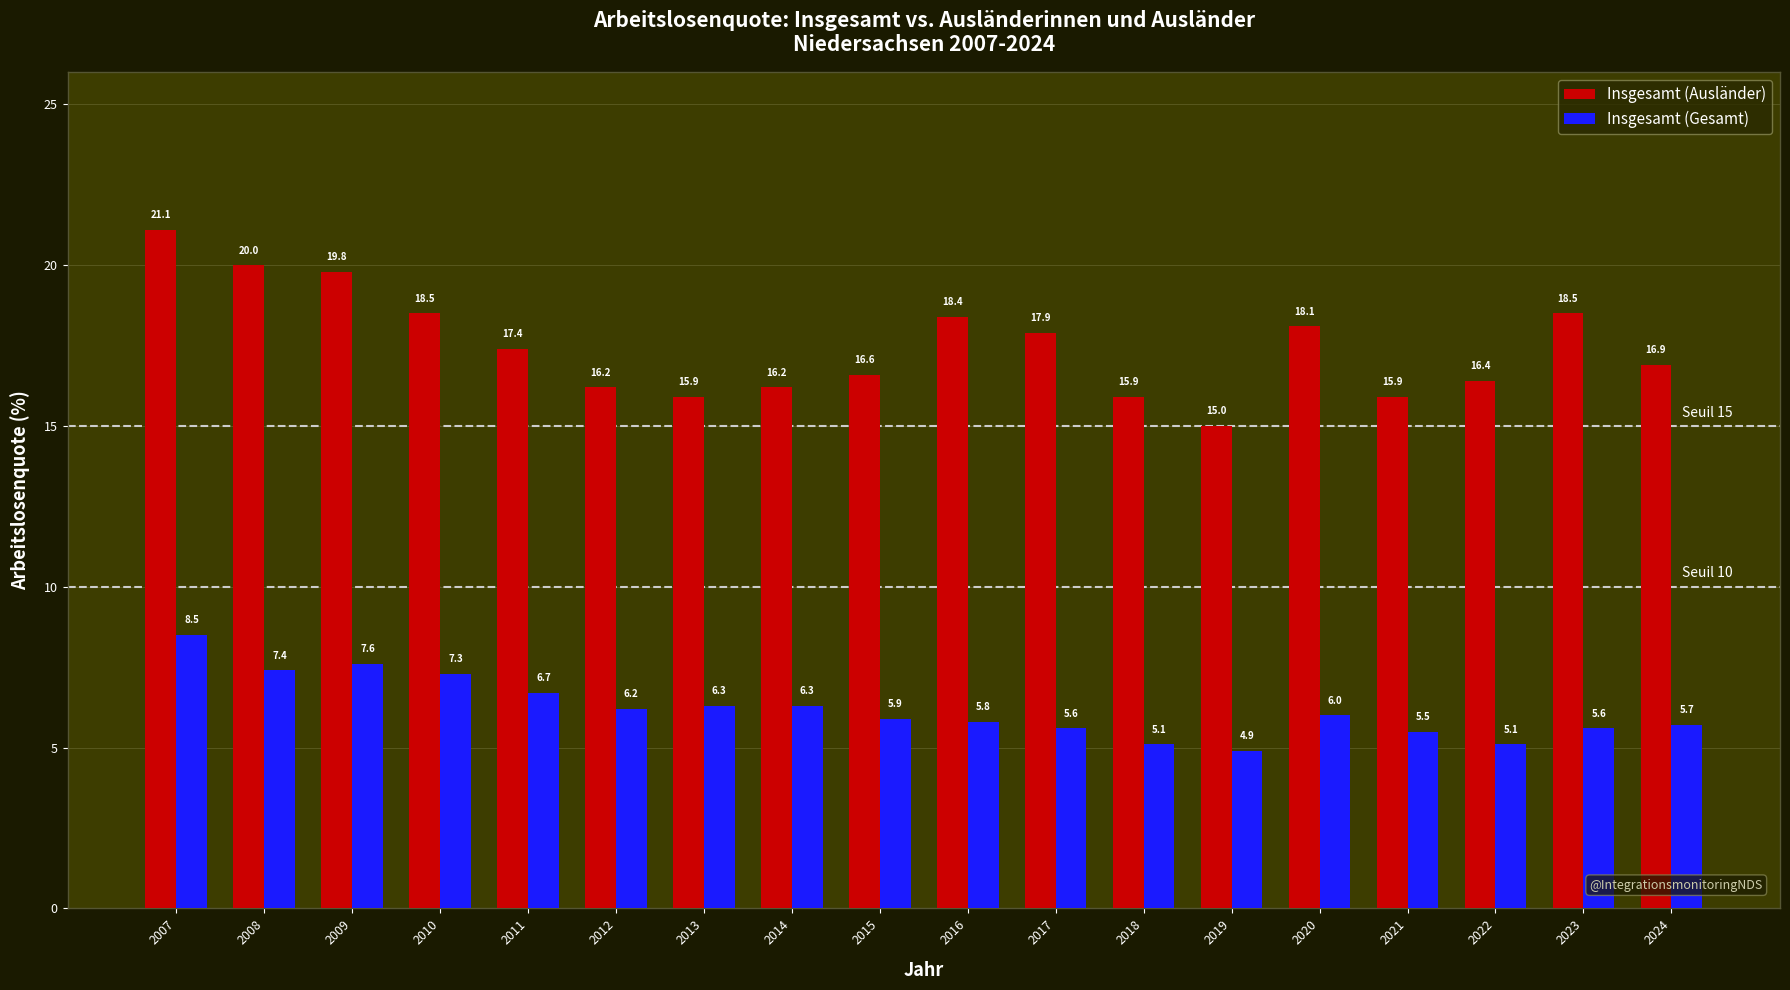

Reading left to right, transcribe all the data shown in this chart.

Insgesamt (Ausländer): 21.1	20.0	19.8	18.5	17.4	16.2	15.9	16.2	16.6	18.4	17.9	15.9	15.0	18.1	15.9	16.4	18.5	16.9
Insgesamt (Gesamt): 8.5	7.4	7.6	7.3	6.7	6.2	6.3	6.3	5.9	5.8	5.6	5.1	4.9	6.0	5.5	5.1	5.6	5.7